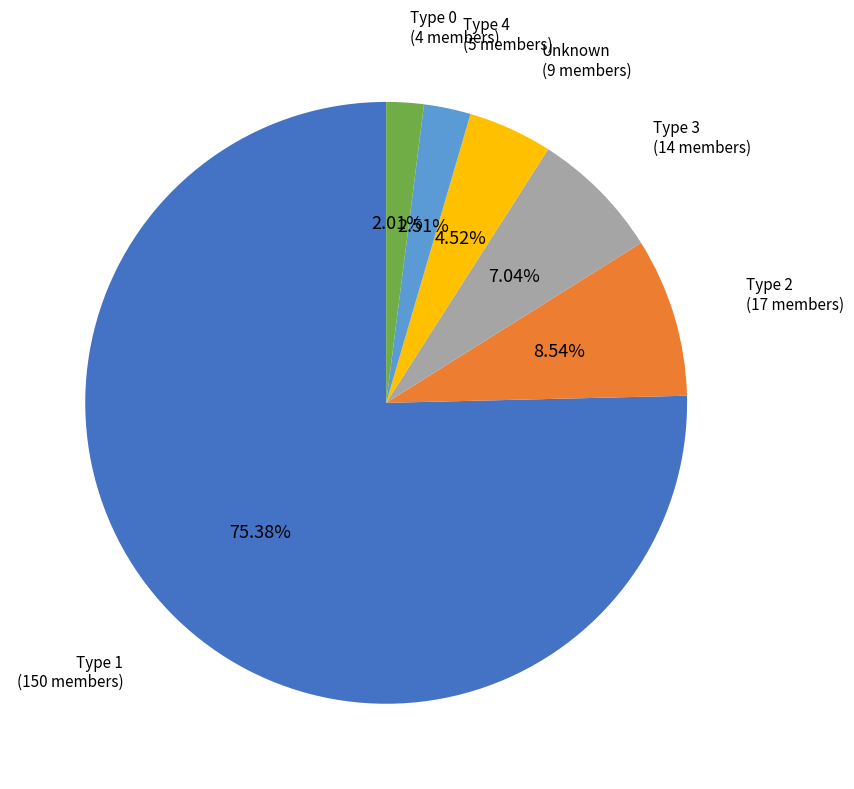

Is there any slice that represents more than half of the pie?

Yes